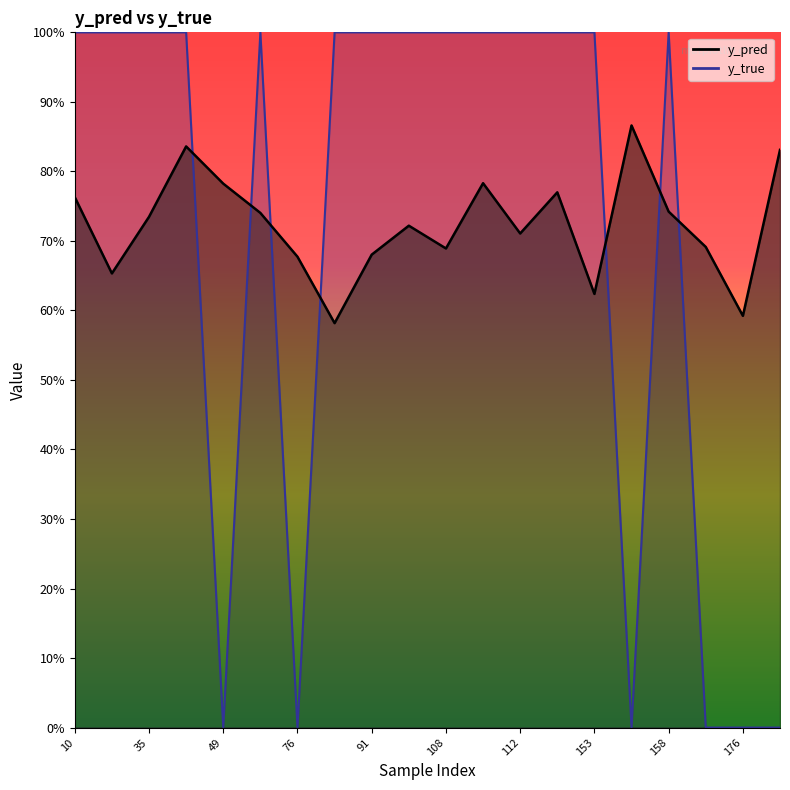

How many lines are shown in the chart?

2